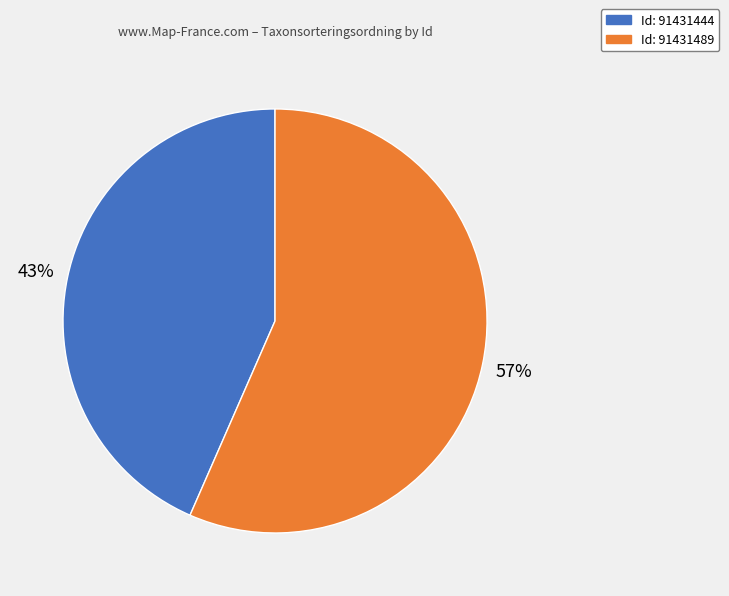

Is there a majority slice in this chart?

Yes